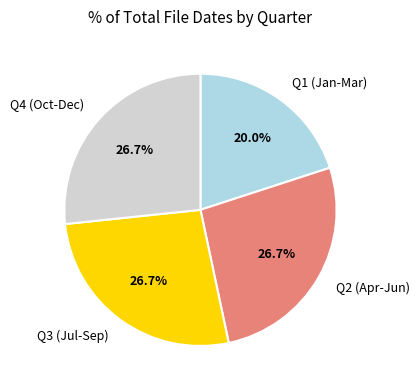

What percentage is NOT represented by Q1 (Jan-Mar)?

80.0%